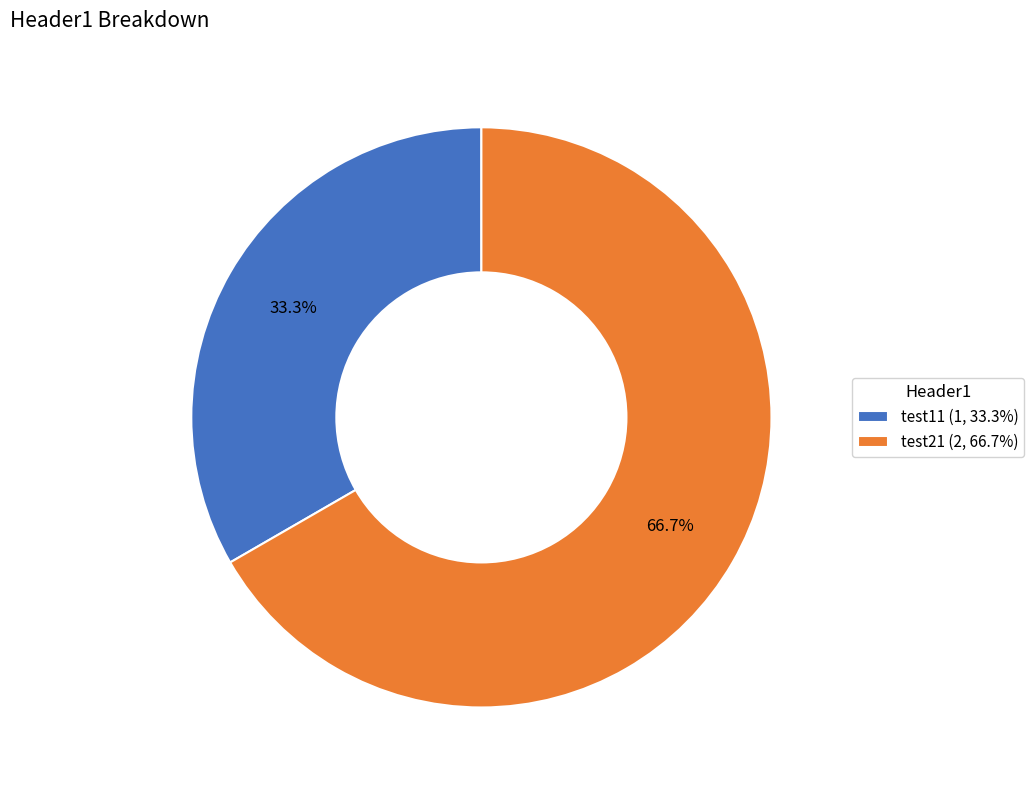

Does test11 account for over 50% of the chart?

No